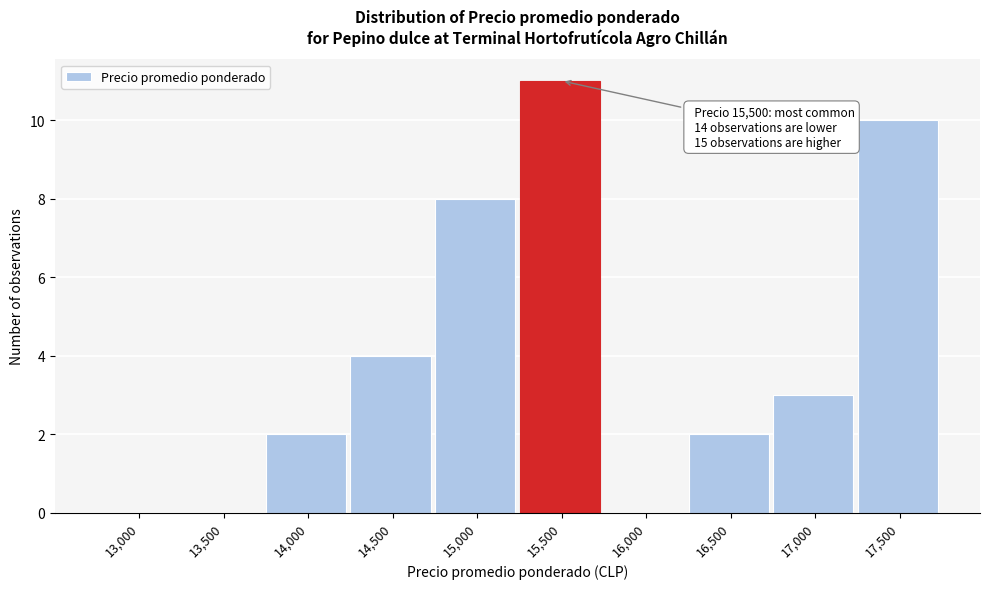

Reading left to right, list all the values displayed in this chart.

13,000=0	13,500=0	14,000=2	14,500=4	15,000=8	15,500=11	16,000=0	16,500=2	17,000=3	17,500=10